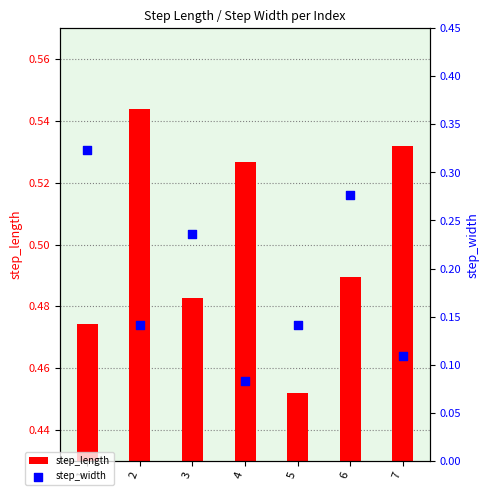

At how many categories does at least one series exceed 0?

7